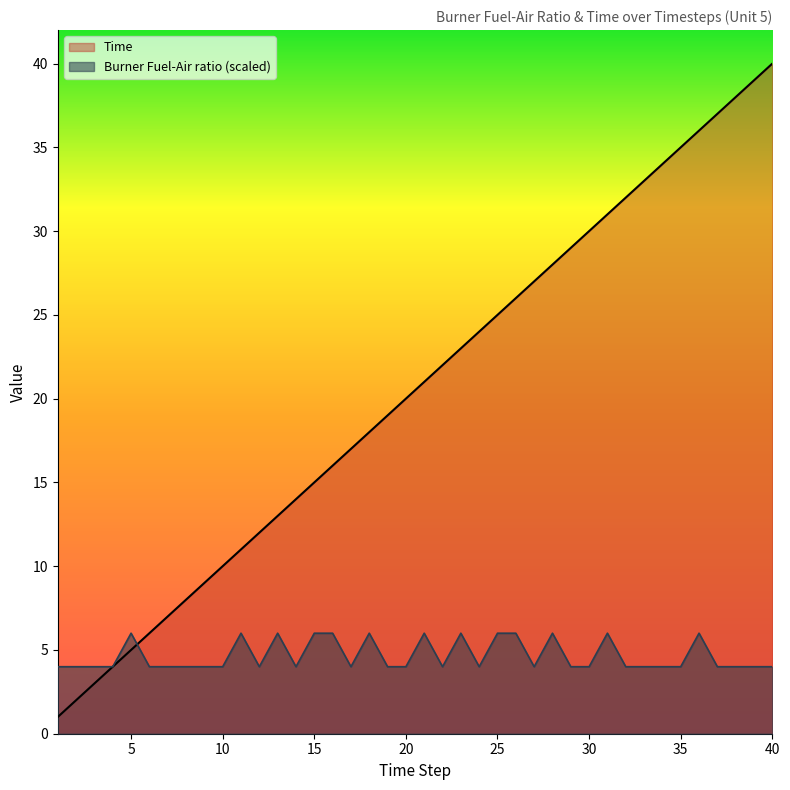

Rank the series by their maximum value, from highest to lowest.

Time, Burner Fuel-Air ratio (scaled)